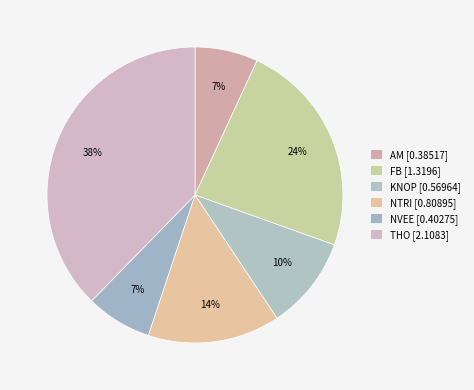

Count the number of slices in the pie.

6